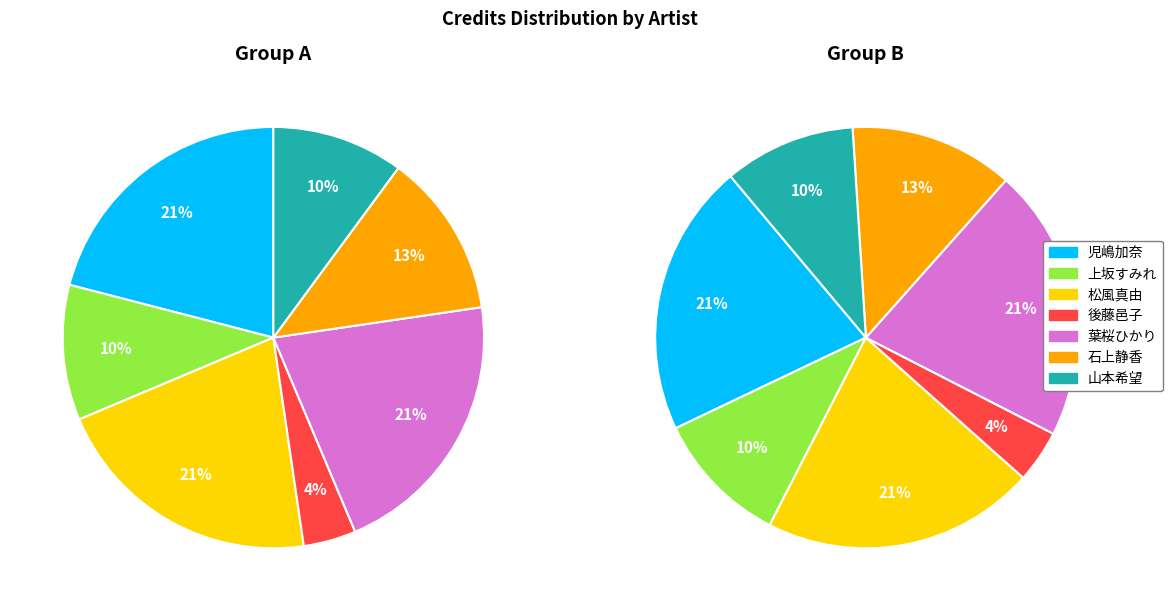

Rank the categories by value from lowest to highest.

後藤邑子, 山本希望, 上坂すみれ, 石上静香, 児嶋加奈, 松風真由, 葉桜ひかり